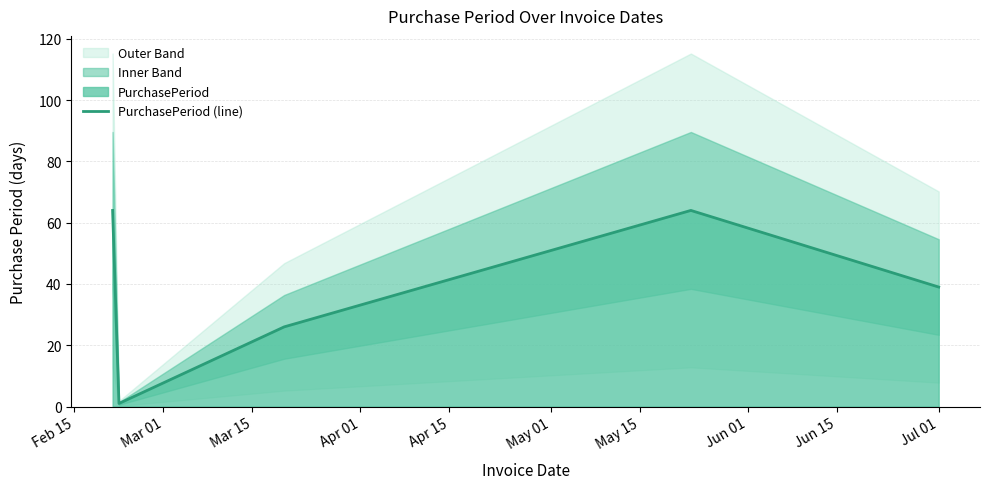

The chart shows a value of 54 at Jul 01. True or false?

False